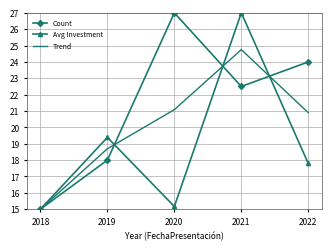

What value does the Avg Investment series have at 2022?

17.8